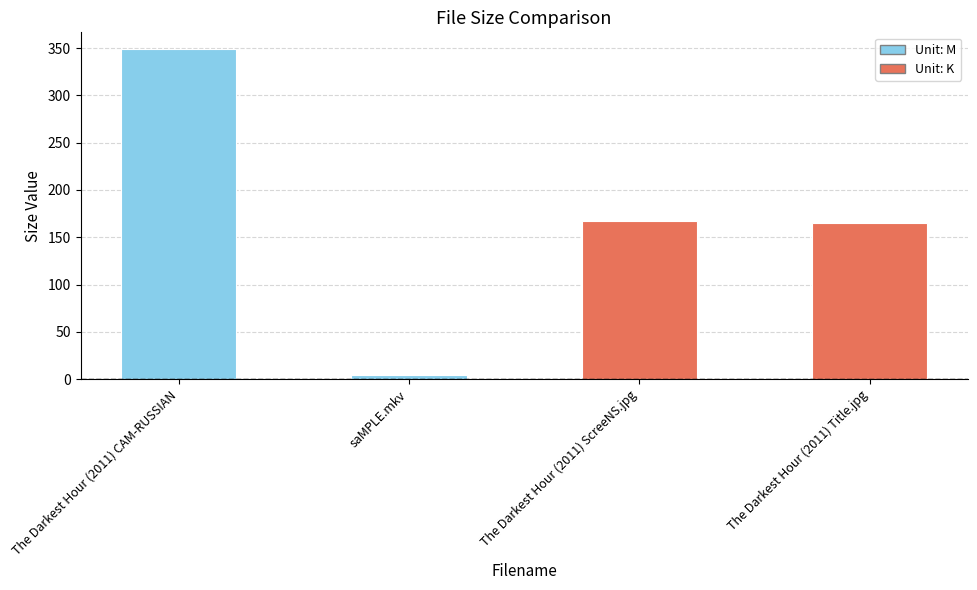

Reading right to left, list all the values displayed in this chart.

The Darkest Hour (2011) Title.jpg=165.1	The Darkest Hour (2011) ScreeNS.jpg=167.4	saMPLE.mkv=4.2	The Darkest Hour (2011) CAM-RUSSIAN=349.2